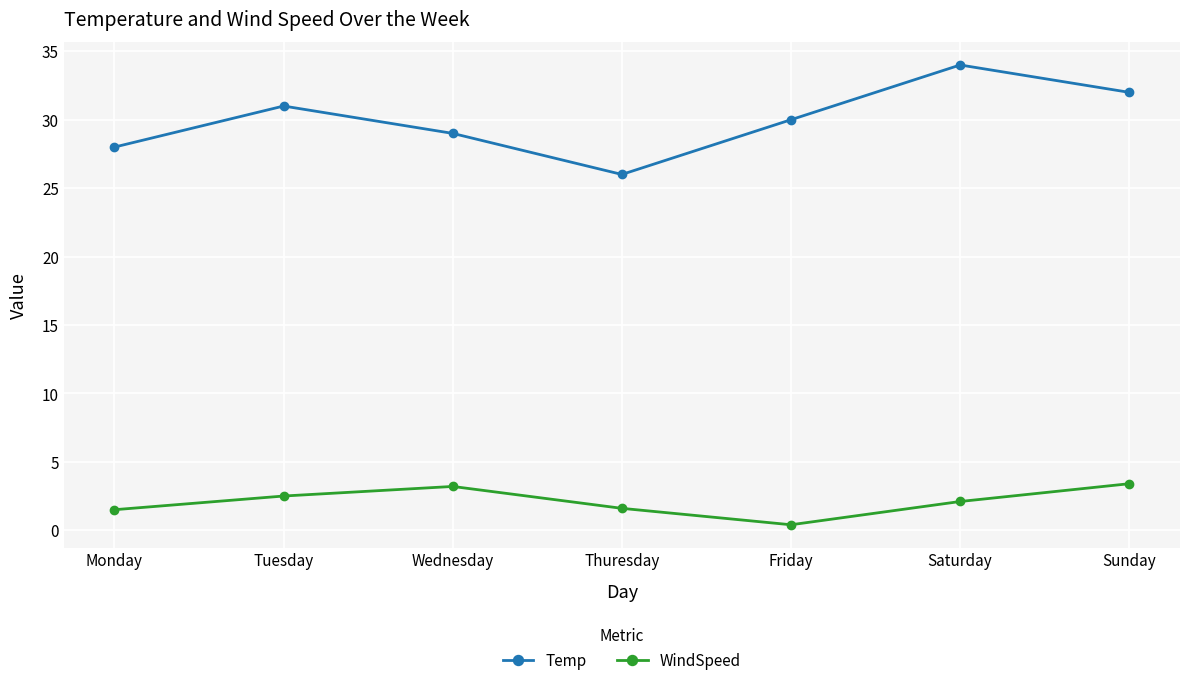

True or false: Temp has a value of 48.1 at Monday.

False